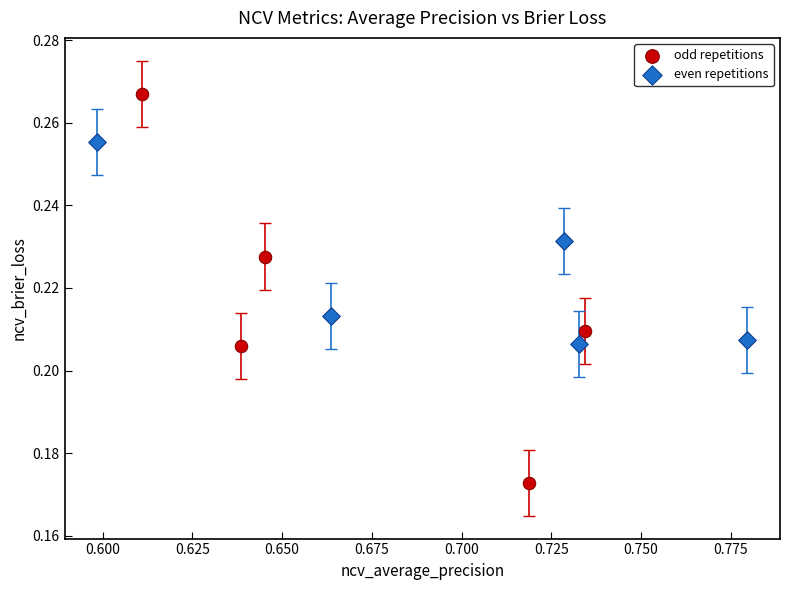

Which series contains the lowest Y value?

odd repetitions